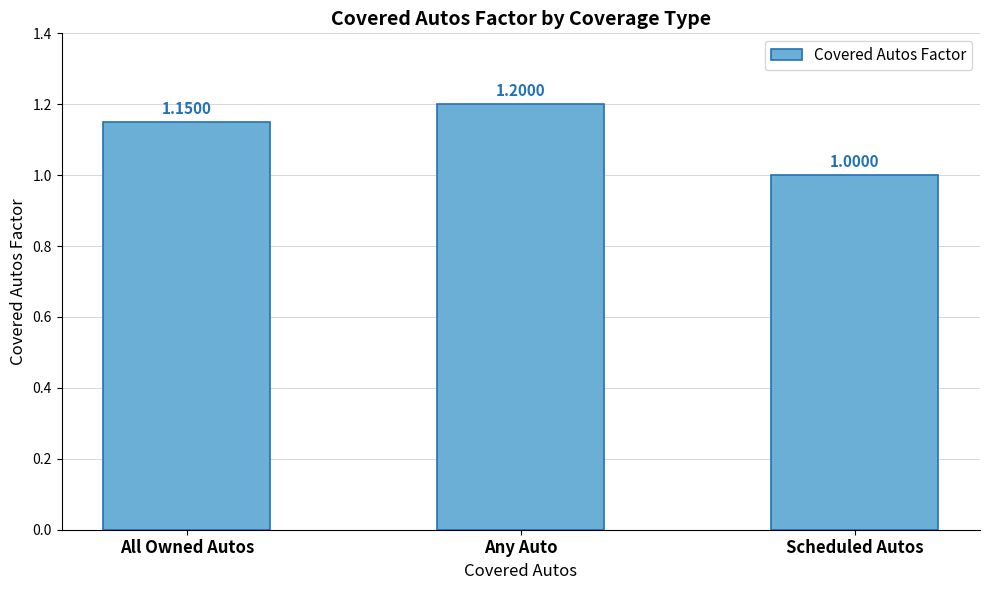

What is the label of the 3rd bar from the left?

Scheduled Autos